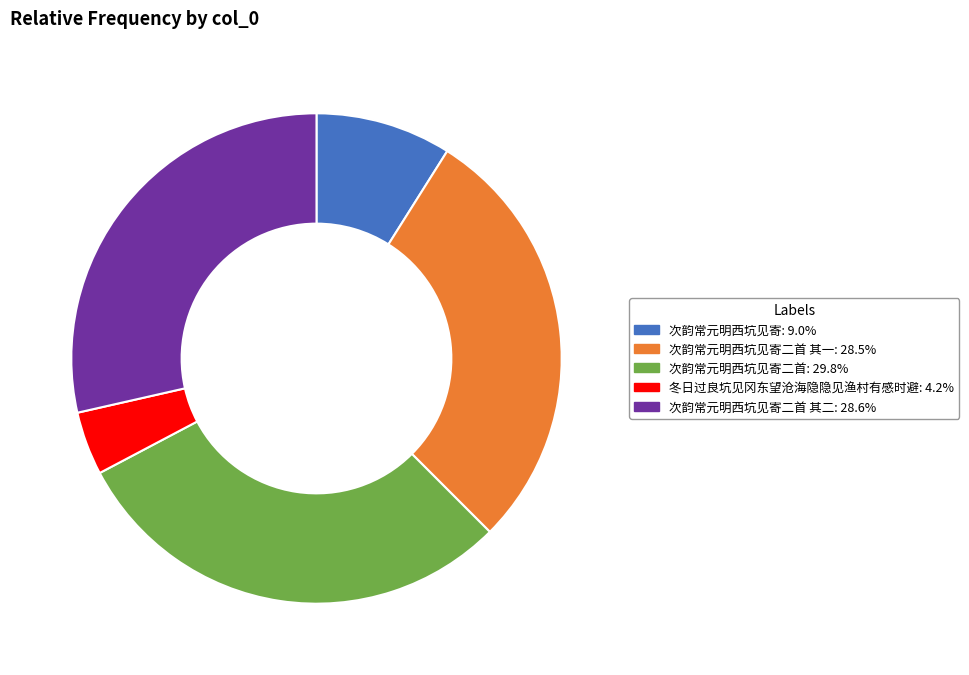

How many slices are in this pie chart?

5